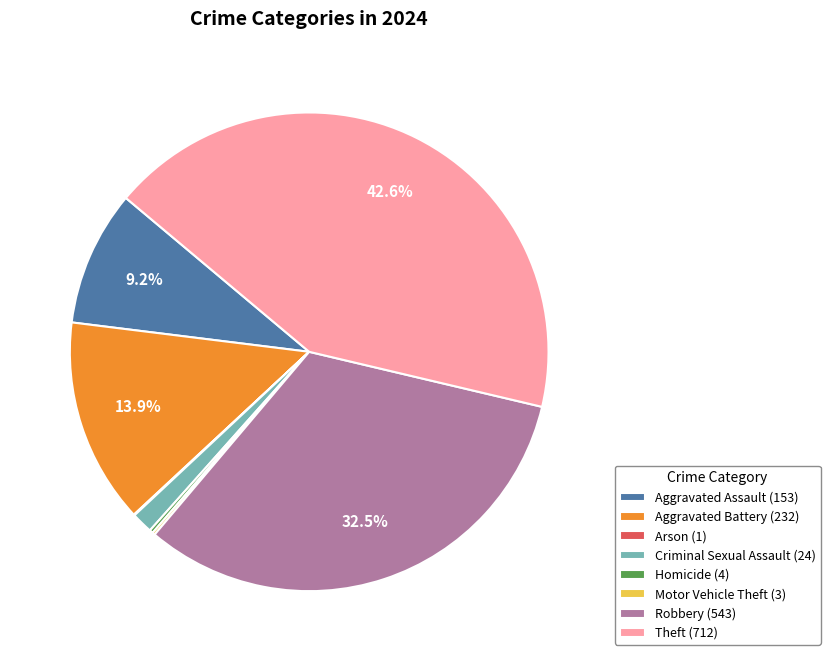

Which has a higher value, Robbery (543) or Aggravated Assault (153)?

Robbery (543)